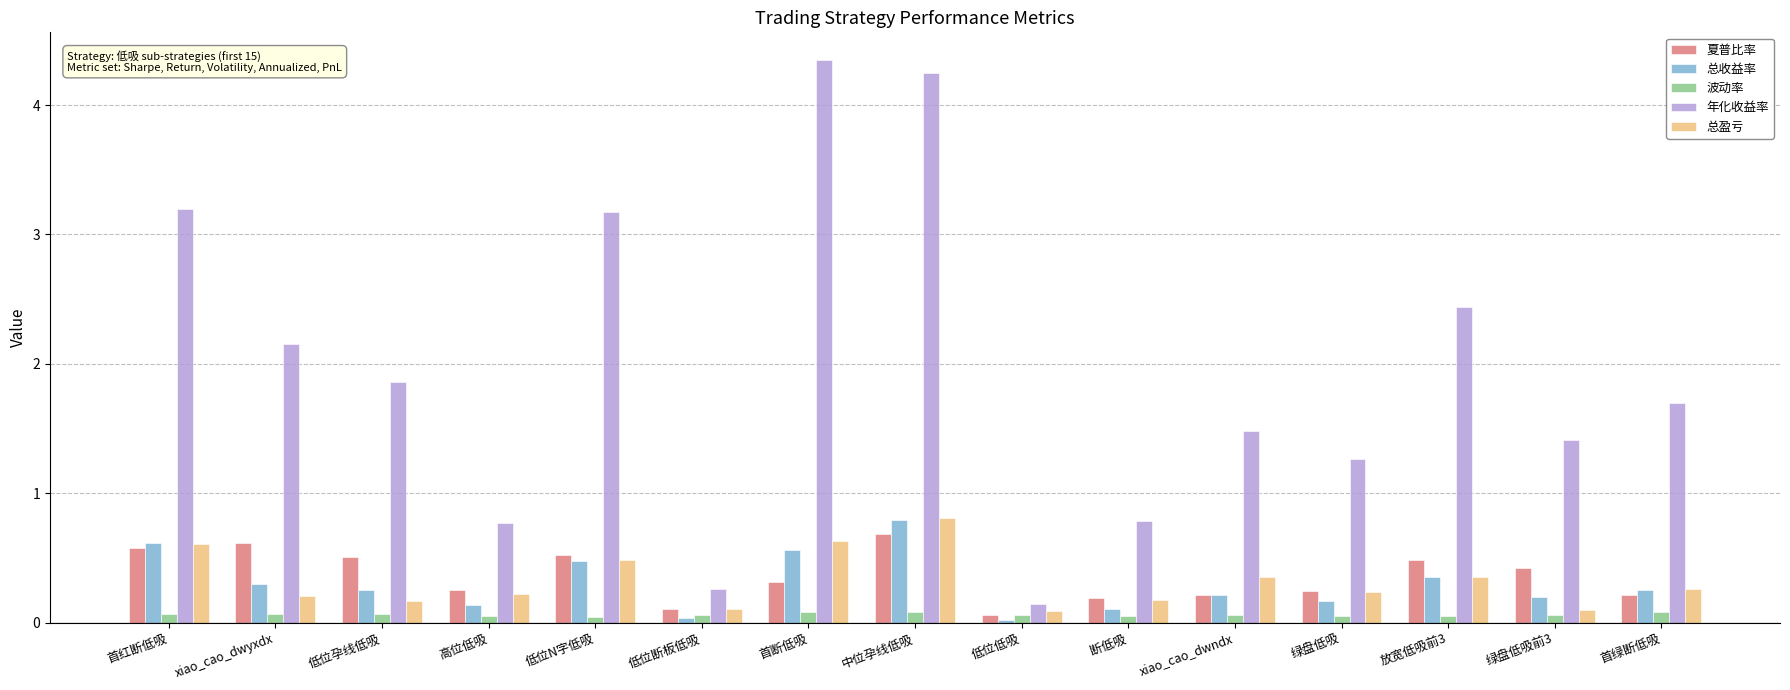

What is the maximum value shown in the chart?

4.3